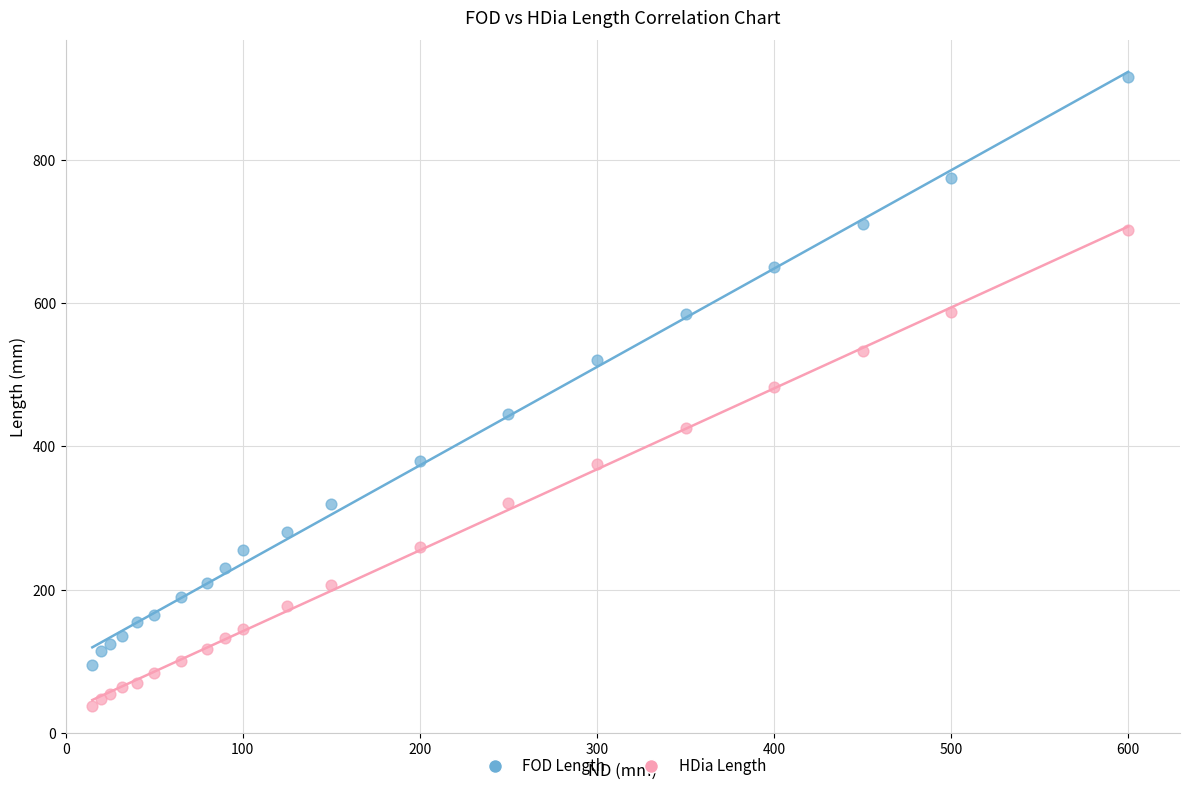

Which series reaches the minimum Y coordinate?

HDia Length